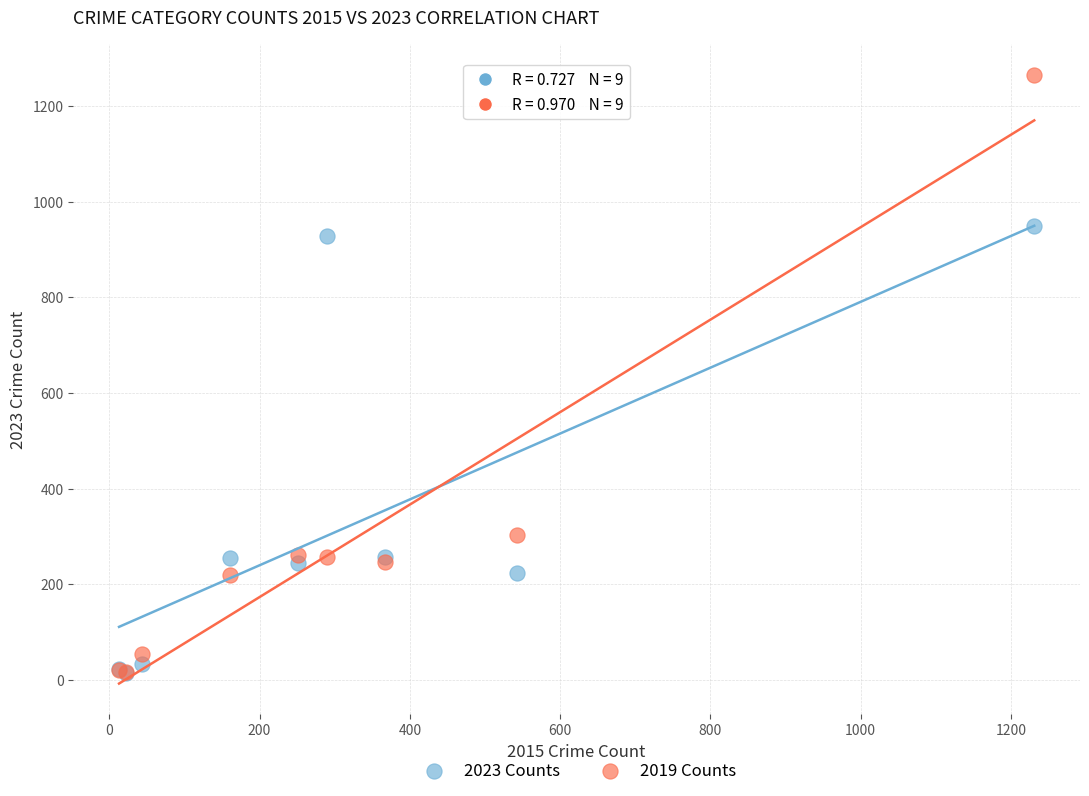

In the 2023 Counts series, what Y value is closest to 481?

258